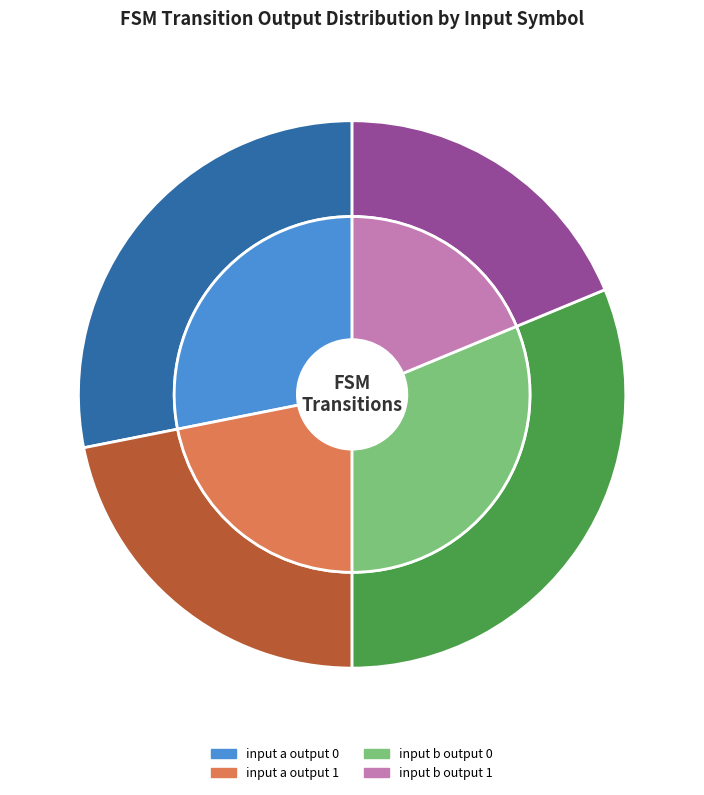

Which category has the biggest portion of the pie?

input_a